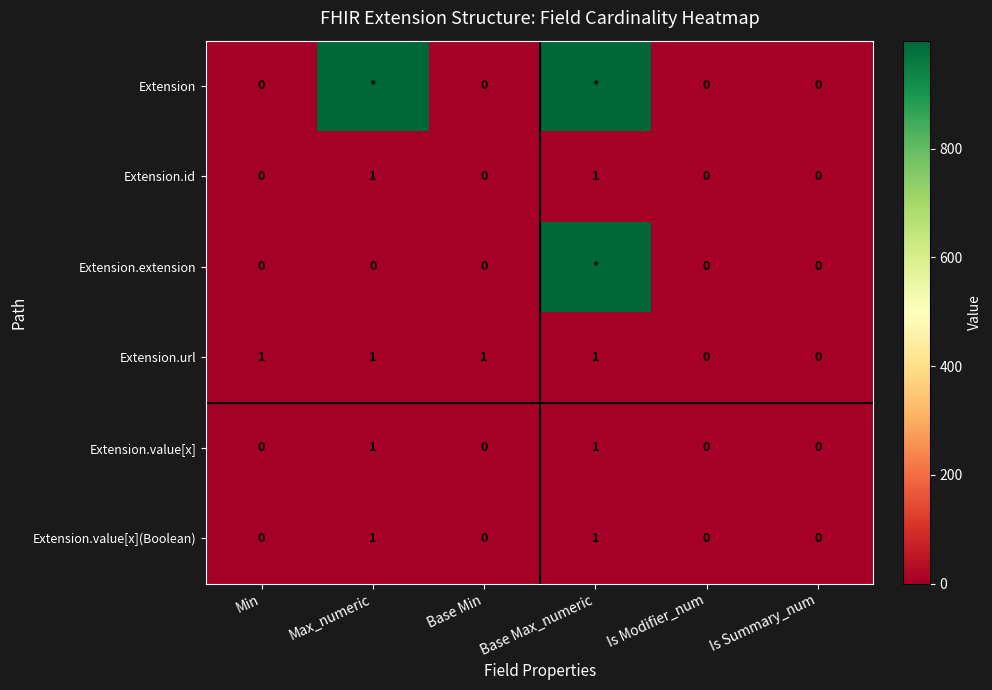

Which category has the lowest value across all series?

Min